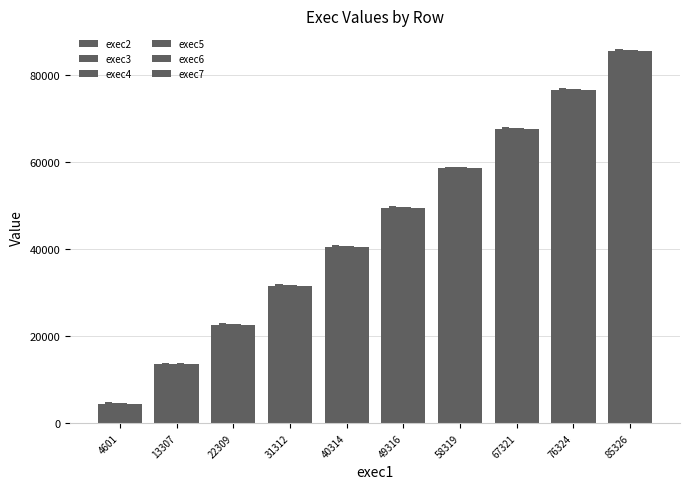

Read the exec5 value at 58319, to the nearest 100.

58700